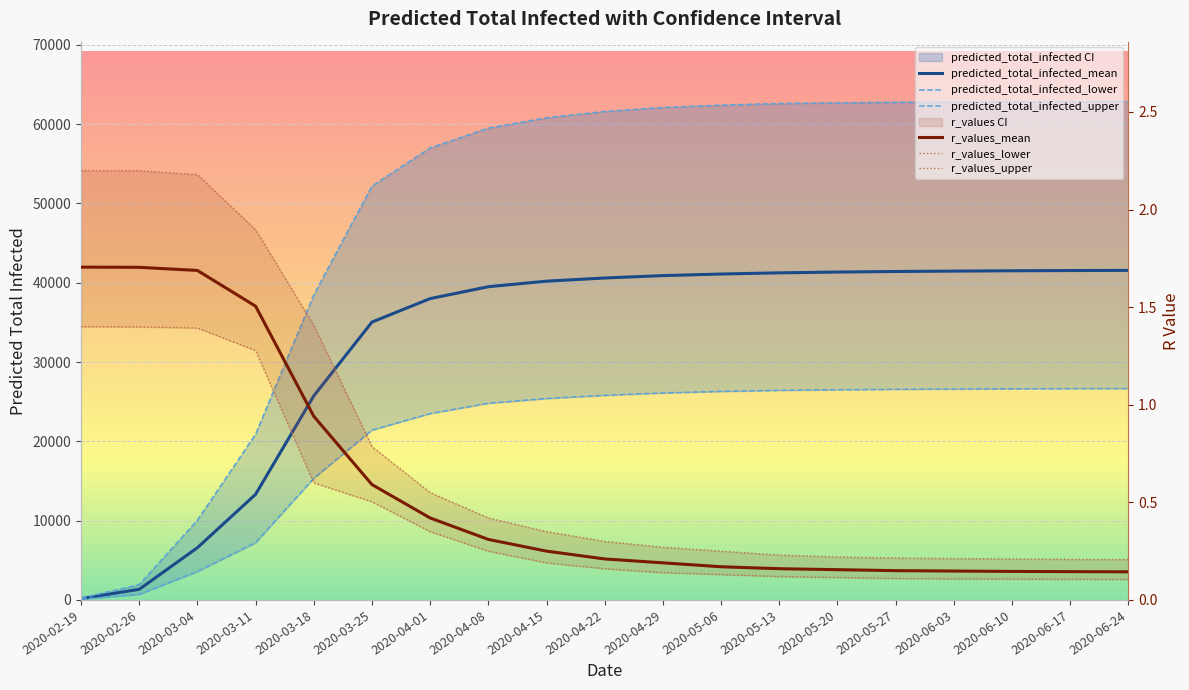

Reading left to right, what are all the values shown in this chart?

predicted_total_infected_mean: 167.0	1338.0	6586.0	13313.0	25730.0	35040.0	38000.0	39500.0	40200.0	40600.0	40900.0	41100.0	41250.0	41350.0	41420.0	41470.0	41510.0	41540.0	41560.0
predicted_total_infected_lower: 88.0	704.0	3577.0	7218.0	15336.0	21416.0	23500.0	24800.0	25400.0	25800.0	26100.0	26300.0	26430.0	26510.0	26560.0	26600.0	26630.0	26650.0	26660.0
predicted_total_infected_upper: 240.0	1920.0	10054.0	20902.0	38463.0	52194.0	57000.0	59500.0	60800.0	61600.0	62100.0	62400.0	62600.0	62700.0	62760.0	62800.0	62830.0	62850.0	62860.0
r_values_mean: 1.7	1.7	1.7	1.5	0.9	0.6	0.4	0.3	0.2	0.2	0.2	0.2	0.2	0.2	0.1	0.1	0.1	0.1	0.1
r_values_lower: 1.4	1.4	1.4	1.3	0.6	0.5	0.3	0.2	0.2	0.2	0.1	0.1	0.1	0.1	0.1	0.1	0.1	0.1	0.1
r_values_upper: 2.2	2.2	2.2	1.9	1.4	0.8	0.6	0.4	0.3	0.3	0.3	0.2	0.2	0.2	0.2	0.2	0.2	0.2	0.2